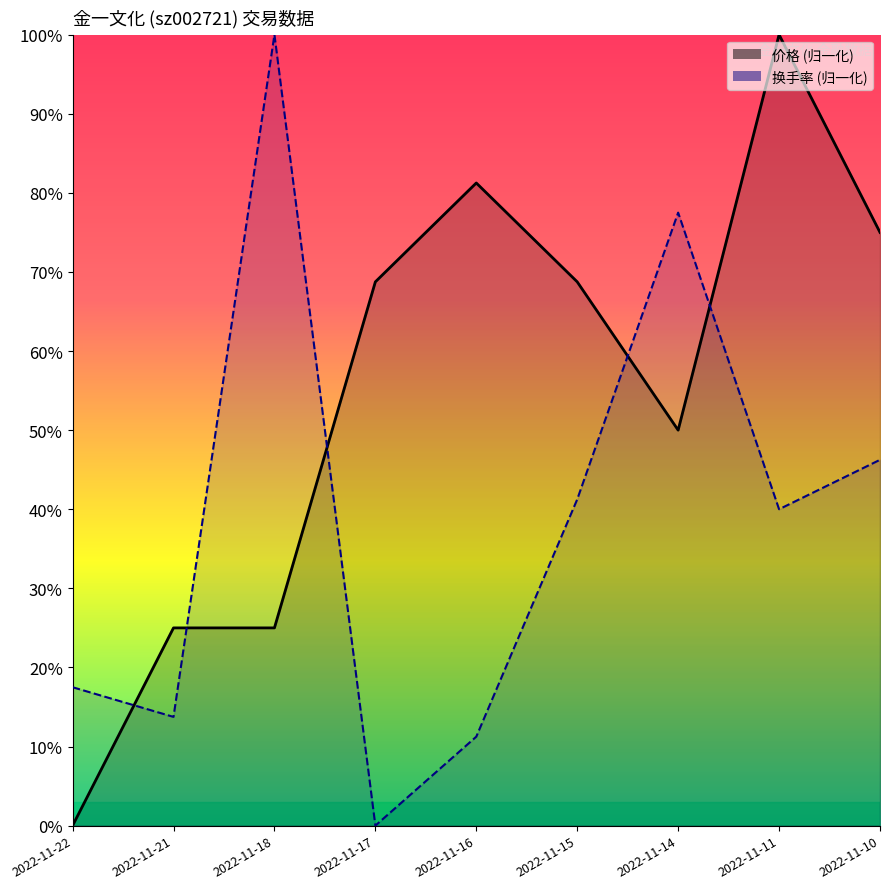

True or false: 价格 and 换手率 intersect in this chart.

True